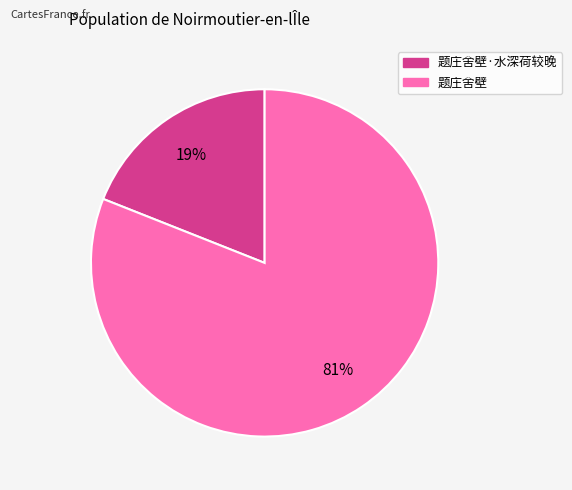

Is there a majority slice in this chart?

Yes